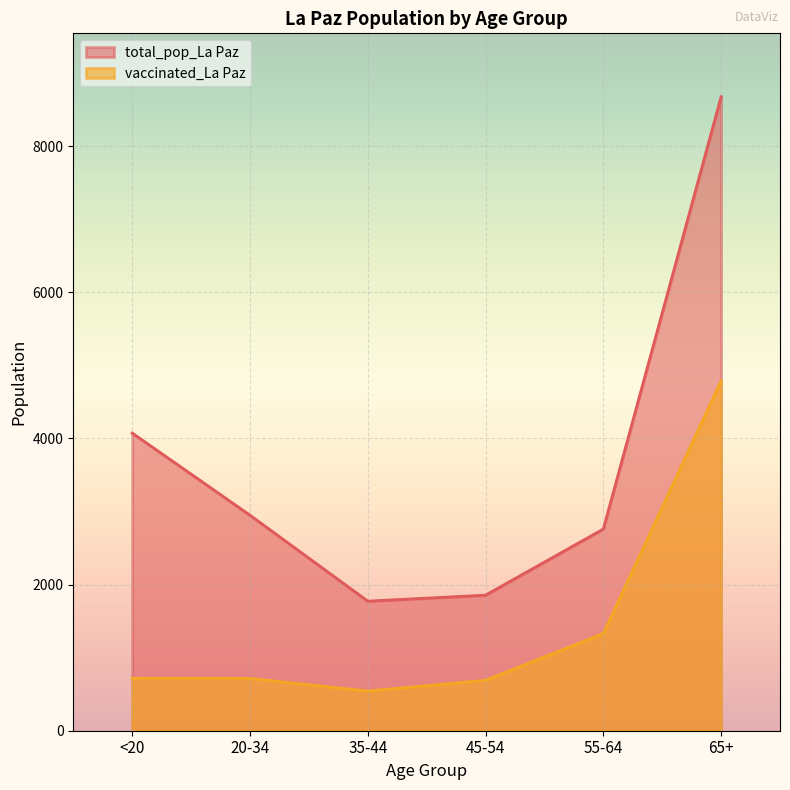

What is the maximum value shown in the chart?

8675